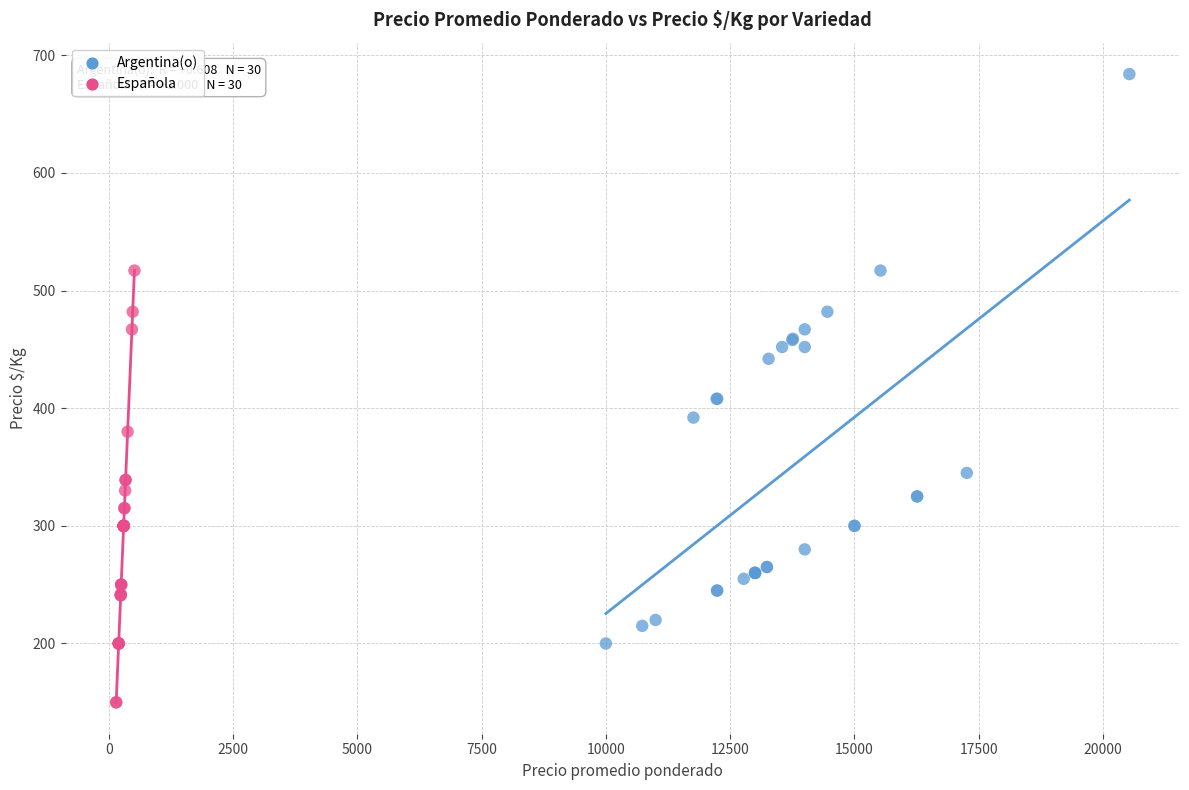

Which series contains the lowest Y value?

Española